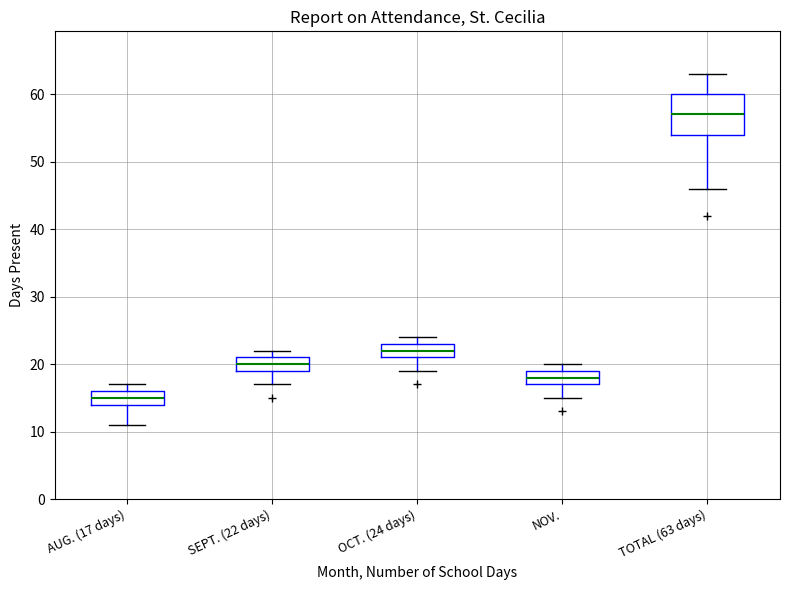

Reading left to right, transcribe this box plot: for each box, give where its median line is, the range the box spans, and where its two whiskers end, as read against the y-axis. The values are not printed on the chart, so give them approximately, as read against the axis.

AUG. (17 days): median 15, box 14 to 16, whiskers 11 to 17
SEPT. (22 days): median 20, box 19 to 21, whiskers 17 to 22
OCT. (24 days): median 22, box 21 to 23, whiskers 19 to 24
NOV.: median 18, box 17 to 19, whiskers 15 to 20
TOTAL (63 days): median 57, box 54 to 60, whiskers 46 to 63